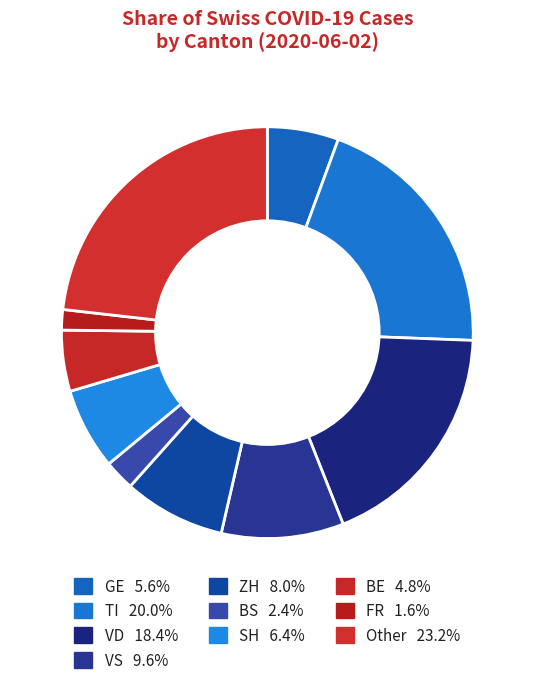

Count the number of slices in the pie.

10